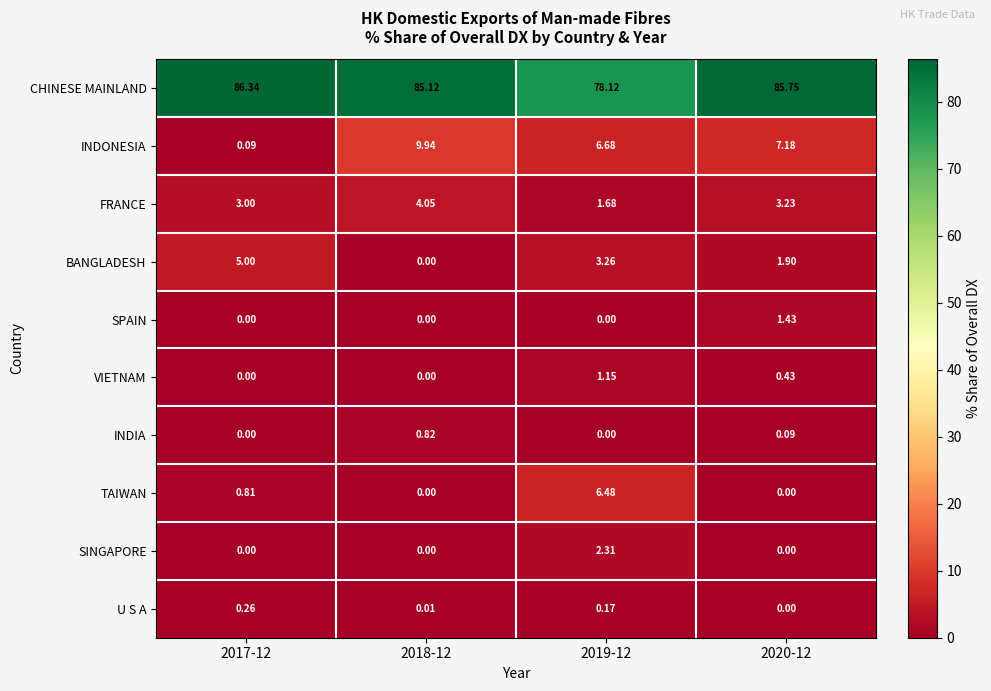

Which series has the largest total across all categories?

CHINESE MAINLAND